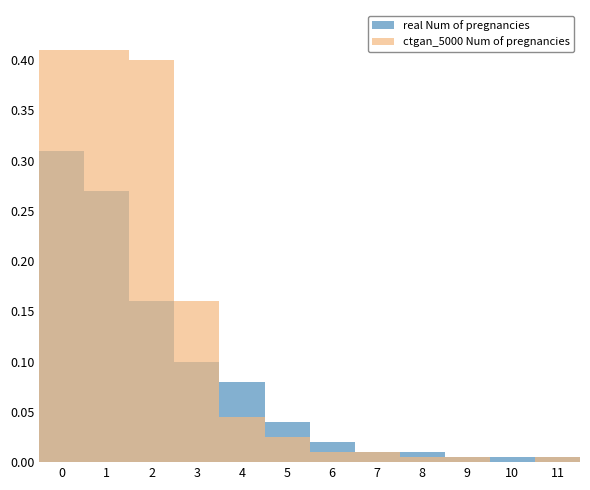

Which series has the largest total across all categories?

ctgan_5000 Num of pregnancies